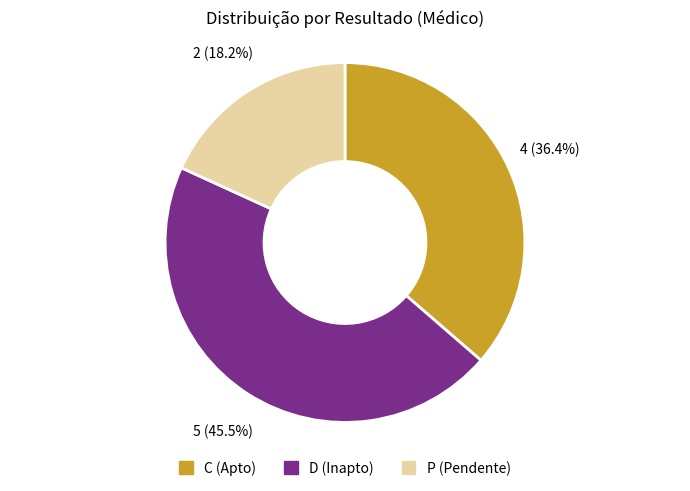

To the nearest percent, what percentage of the pie is C?

36%